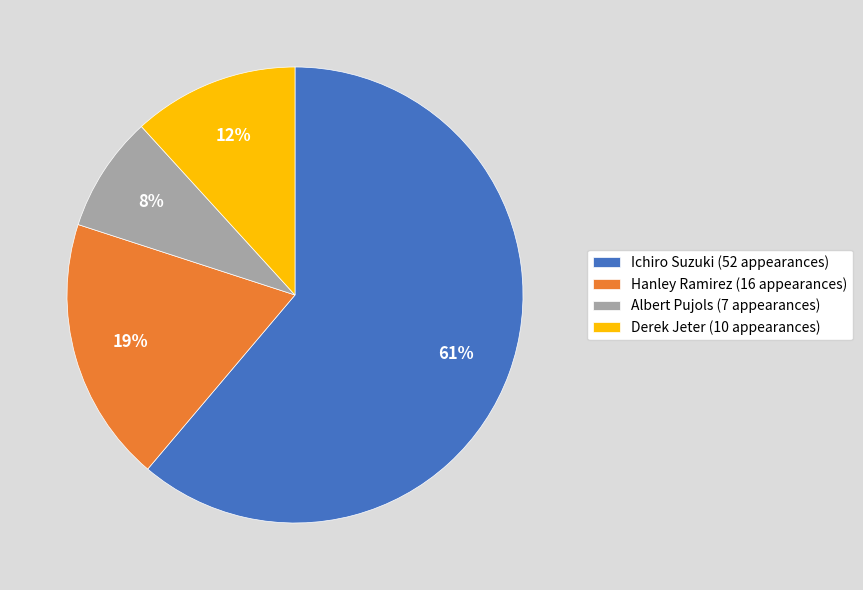

Which slice is the largest?

Ichiro Suzuki